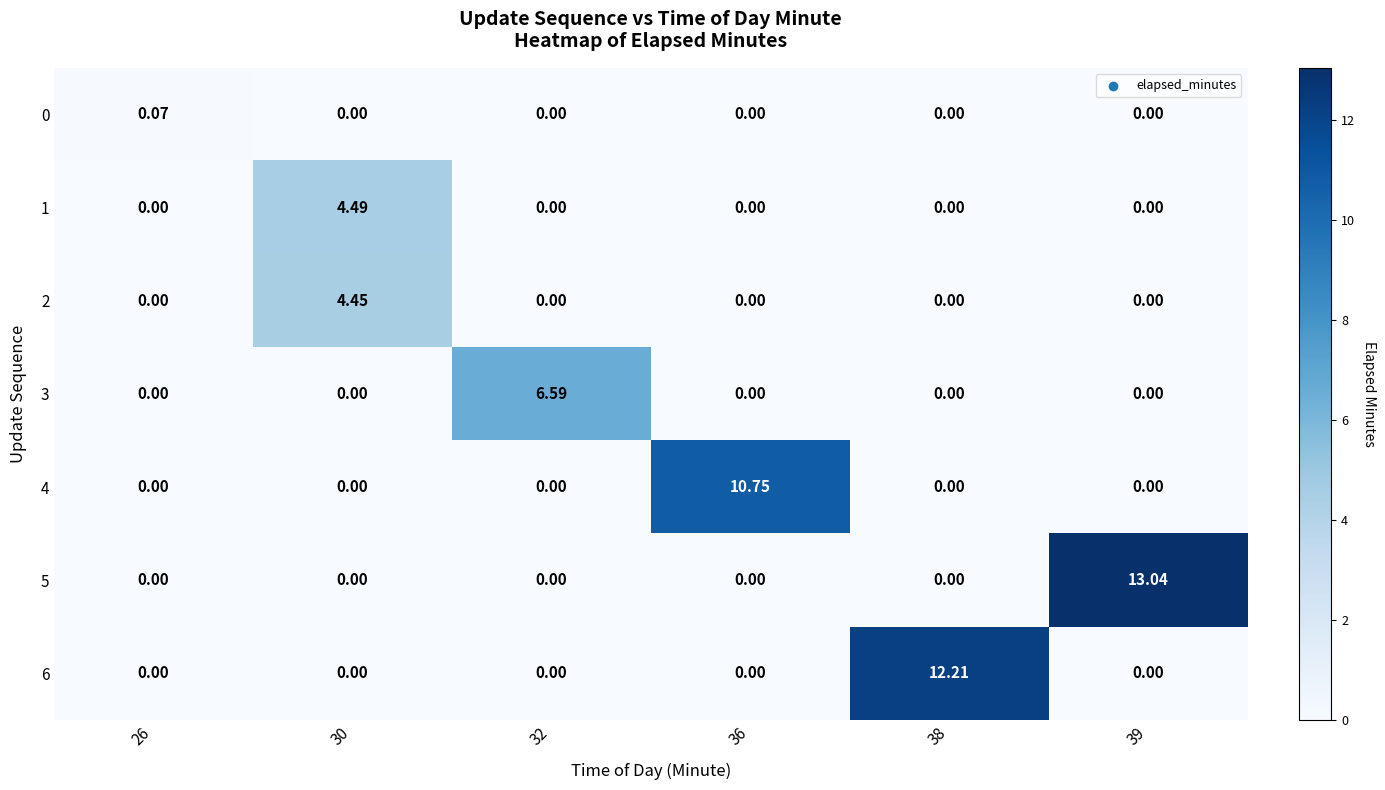

Is the value of 4 at 36 greater than the value of 0 at 36?

Yes